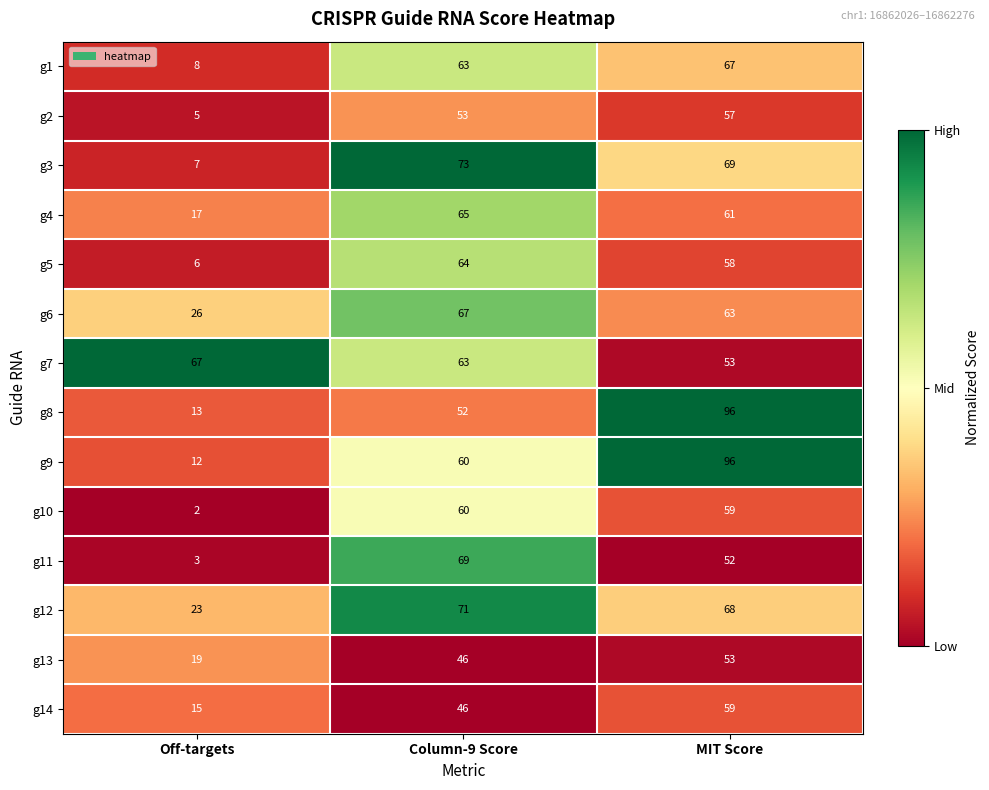

The g3 series shows 7 at Off-targets. True or false?

True